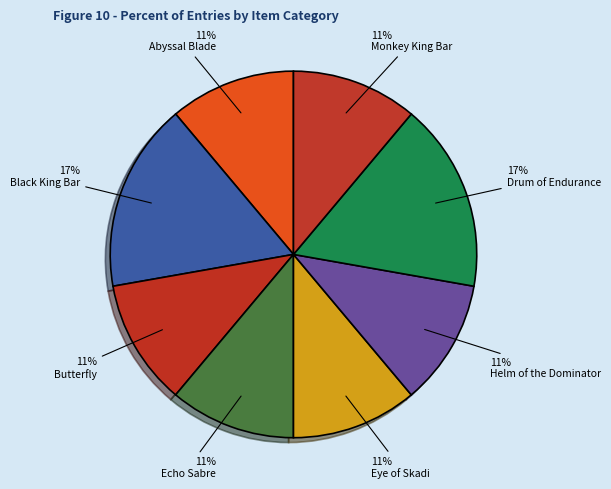

How many slices are in this pie chart?

8